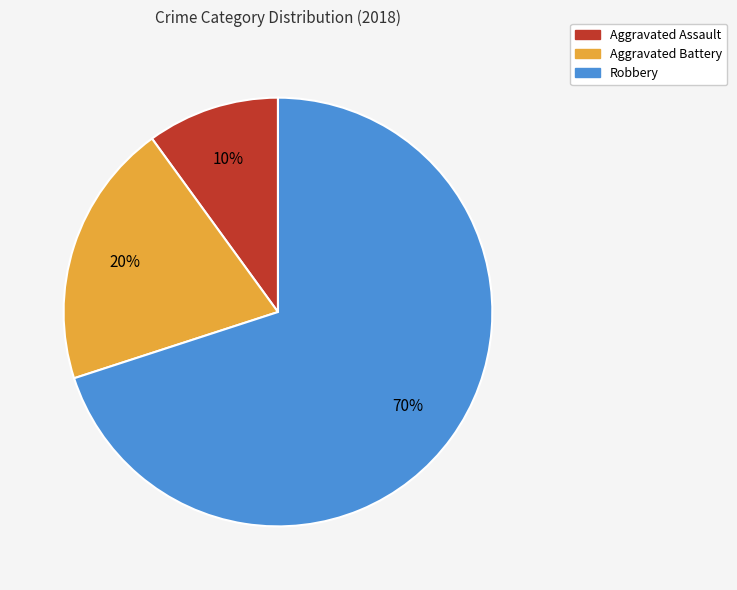

What percentage is the Aggravated Battery slice, to the nearest percent?

20%